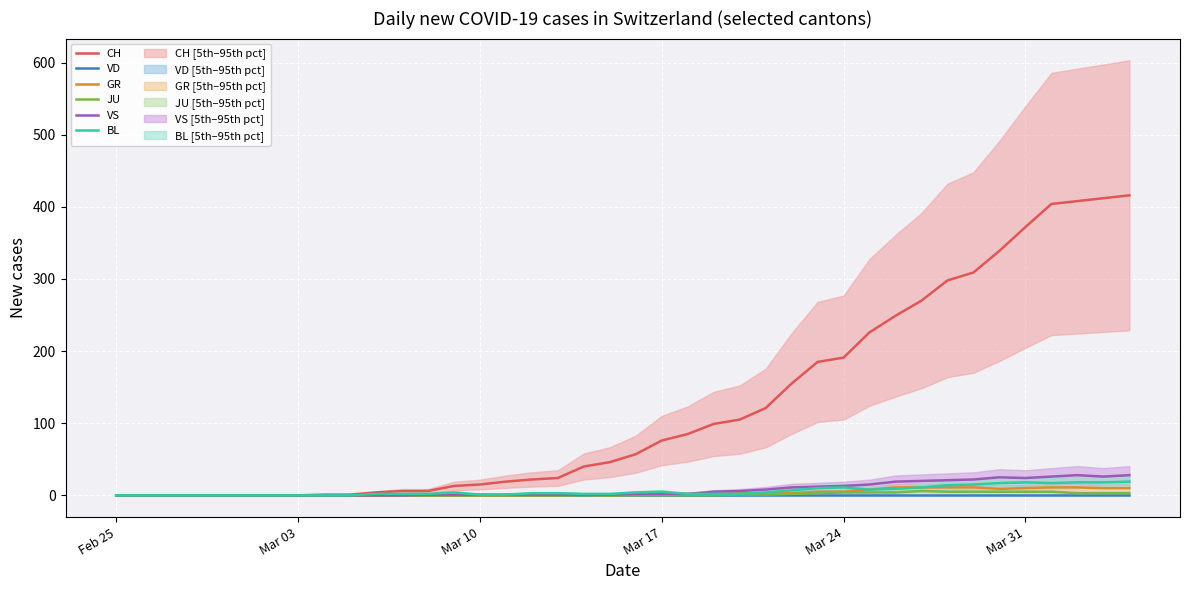

How many distinct data groups are displayed?

6